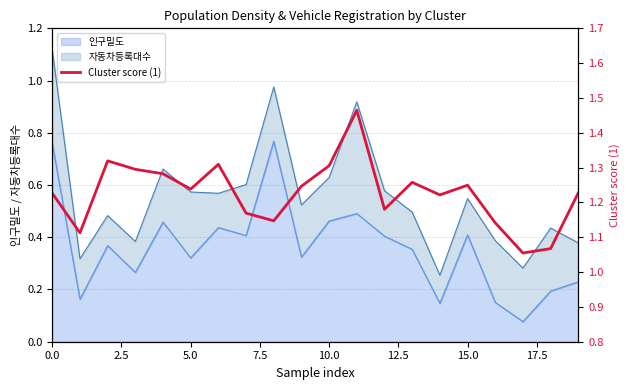

Which category has the highest value across all series?

11